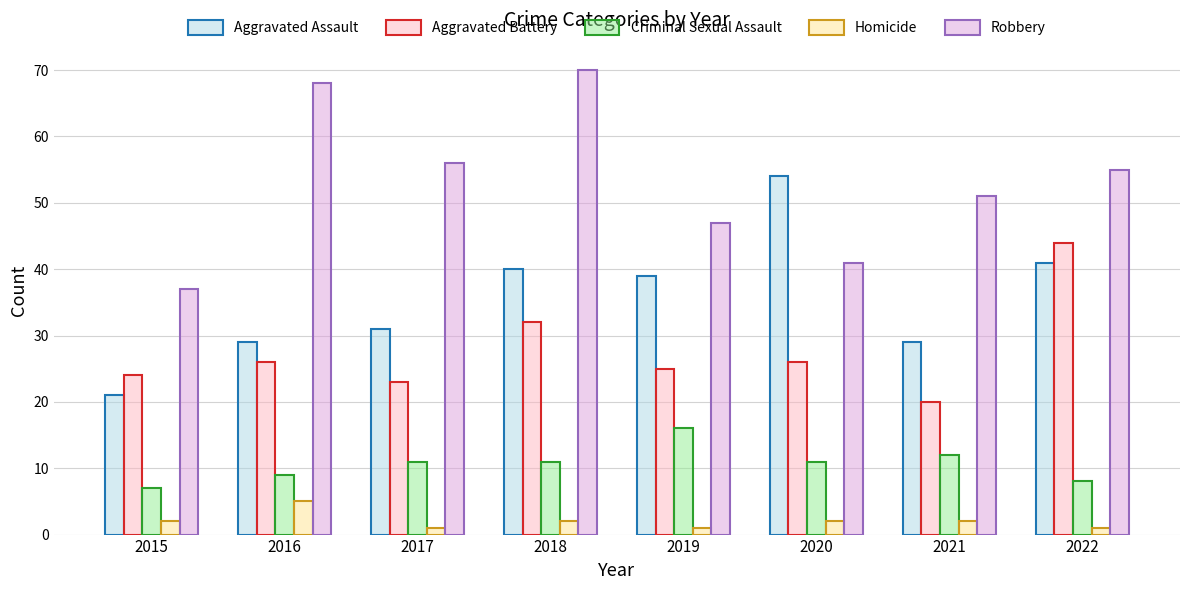

List the series in order of their peak value, lowest first.

Homicide, Criminal Sexual Assault, Aggravated Battery, Aggravated Assault, Robbery